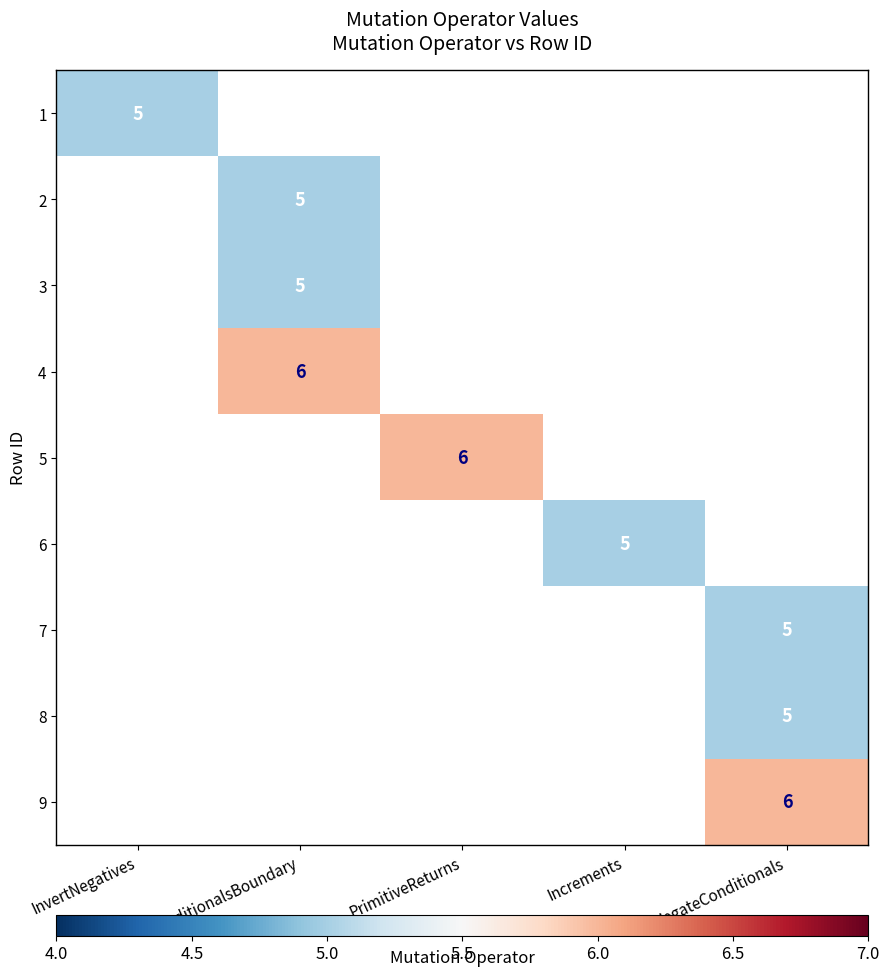

At how many categories does at least one series exceed 5?

3